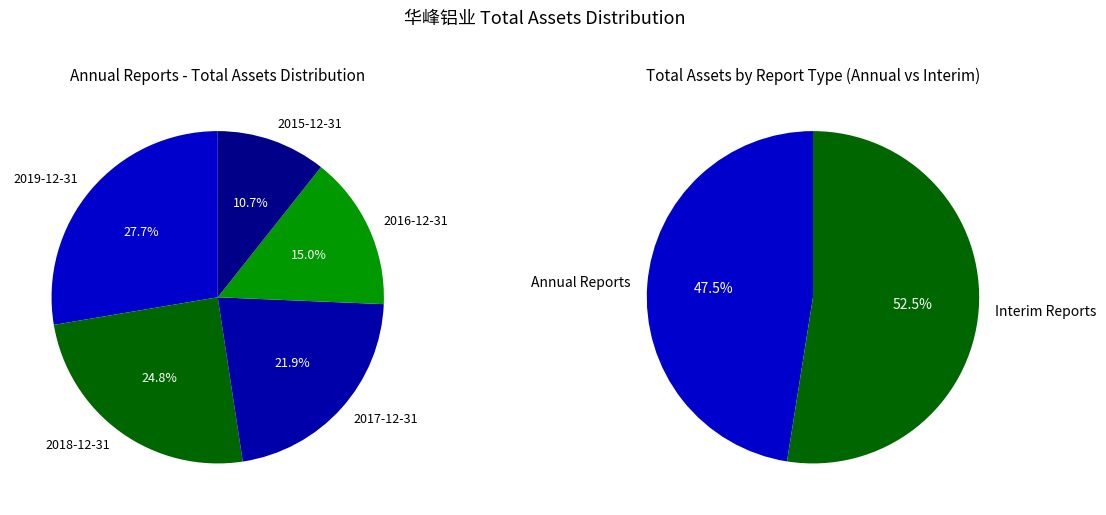

Do 2016-12-31 and 2020-09-30 together represent more than half of the pie?

No